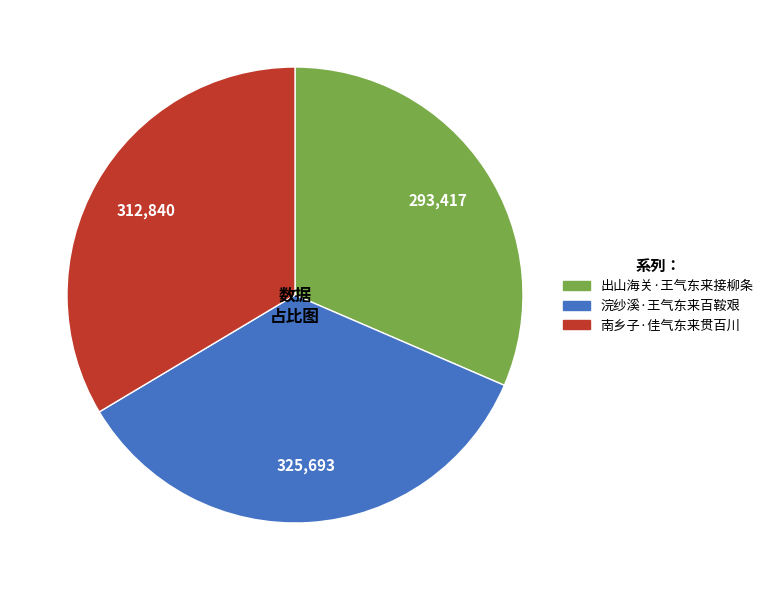

Rank the categories by value from highest to lowest.

浣纱溪·王气东来百鞍艰, 南乡子·佳气东来贯百川, 出山海关·王气东来接柳条